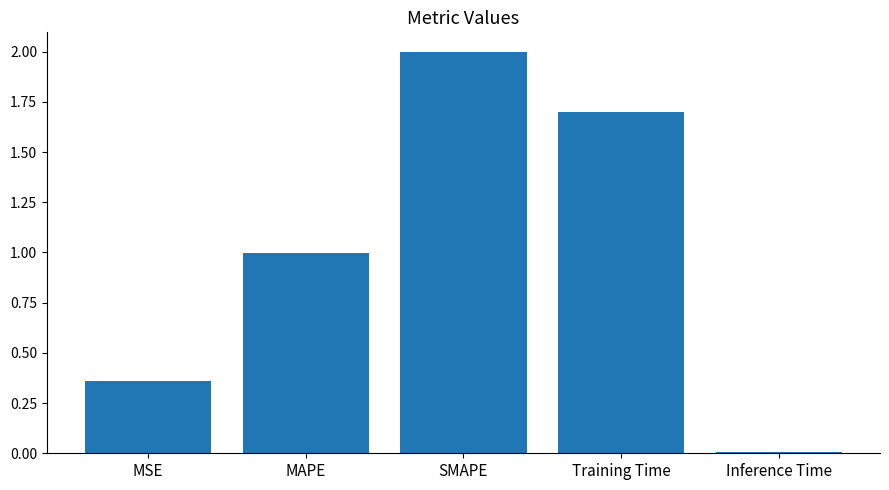

Which has a higher value, MAPE or Inference Time?

MAPE